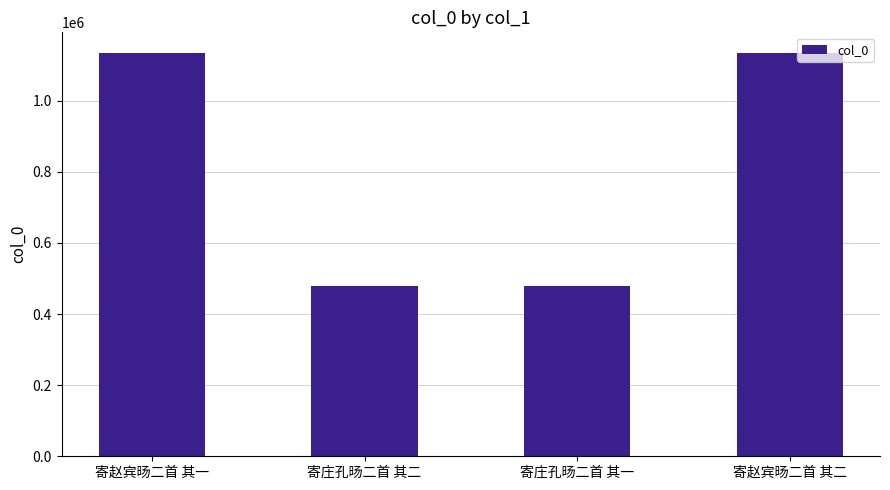

Approximately how many times larger is the value at 寄庄孔旸二首 其一 compared to 寄庄孔旸二首 其二?

1.0